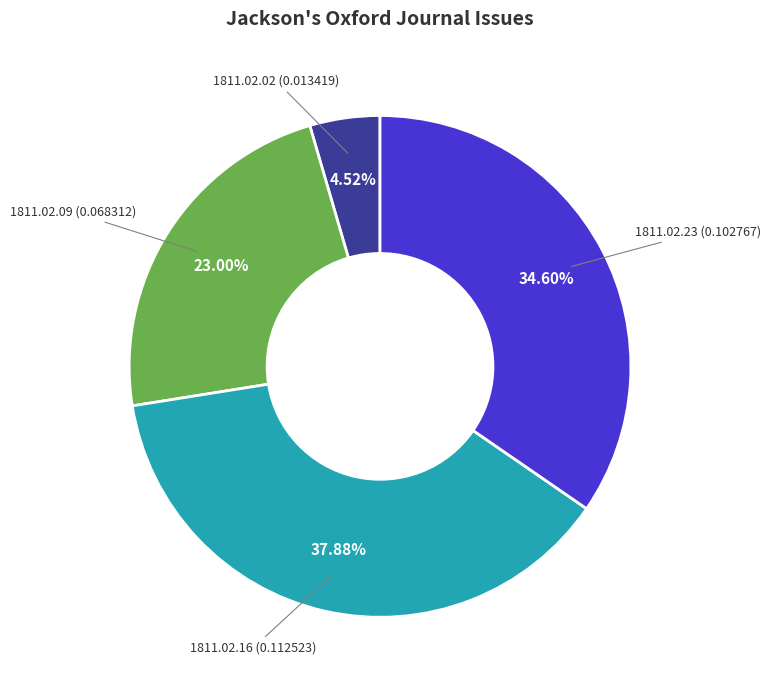

Is there any slice that represents more than half of the pie?

No